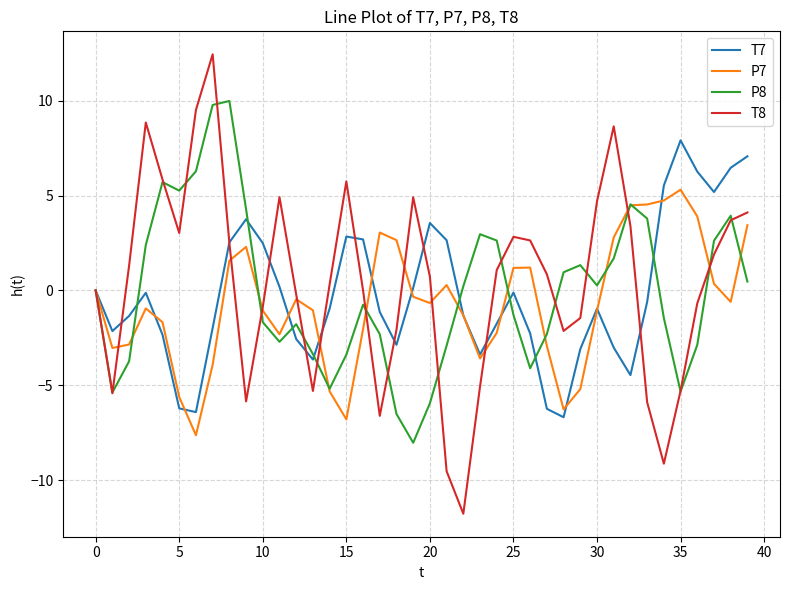

What is the lowest value of the P8 series?

-8.0